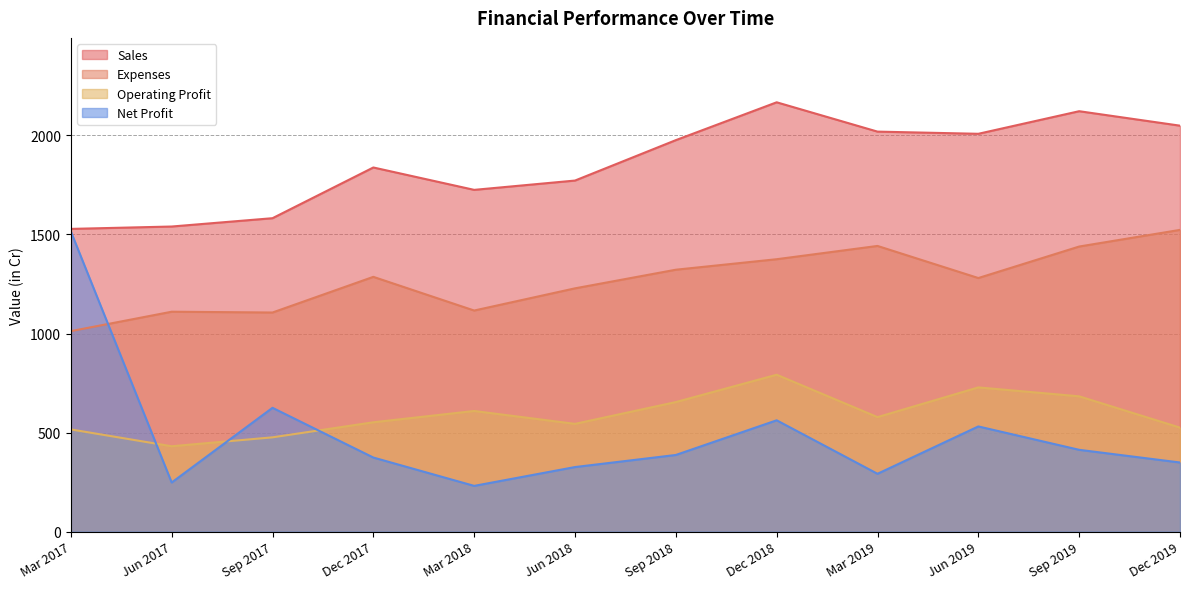

What is the label of the 6th point from the right?

Sep 2018